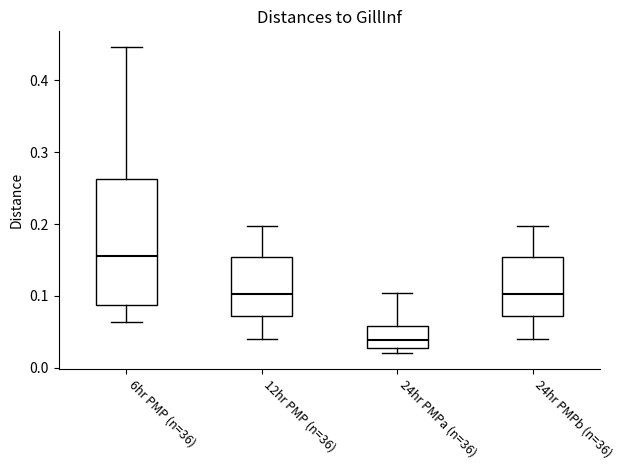

Reading left to right, transcribe this box plot: for each box, give where its median line is, the range the box spans, and where its two whiskers end, as read against the y-axis. The values are not printed on the chart, so give them approximately, as read against the axis.

6hr PMP (n=36): median 0.16, box 0.09 to 0.26, whiskers 0.06 to 0.45
12hr PMP (n=36): median 0.10, box 0.07 to 0.15, whiskers 0.04 to 0.20
24hr PMPa (n=36): median 0.04, box 0.03 to 0.06, whiskers 0.02 to 0.10
24hr PMPb (n=36): median 0.10, box 0.07 to 0.15, whiskers 0.04 to 0.20